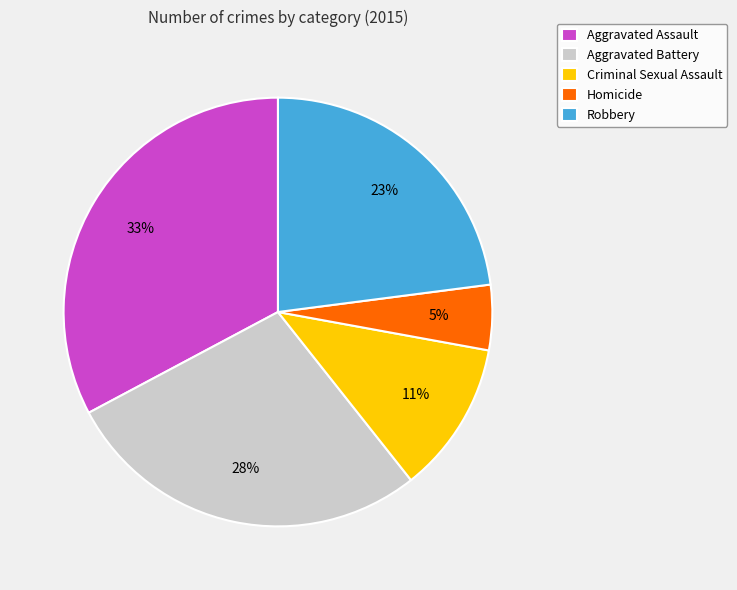

Rank the categories by value from lowest to highest.

Homicide, Criminal Sexual Assault, Robbery, Aggravated Battery, Aggravated Assault